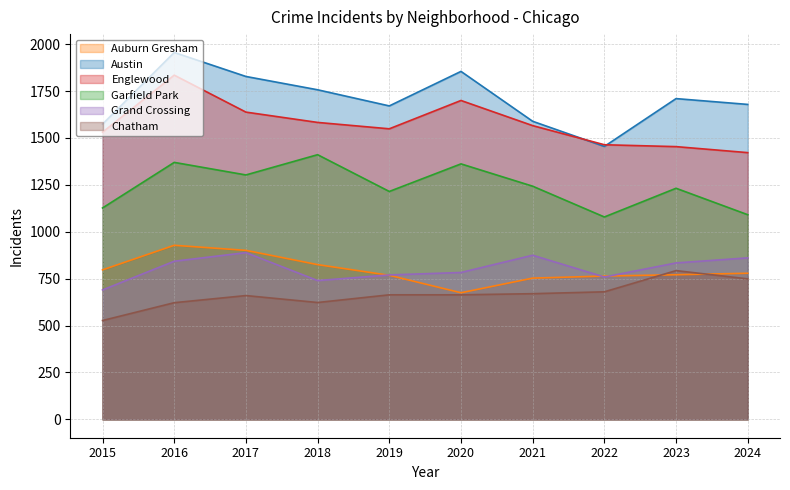

What is the average value of the Auburn Gresham series?

796